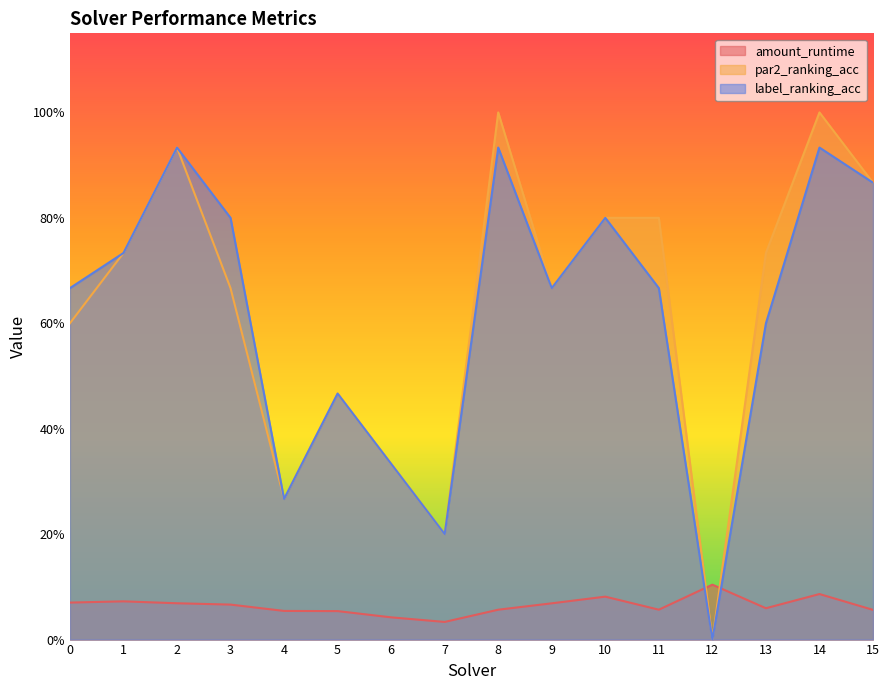

Which label corresponds to the smallest value in the chart?

12